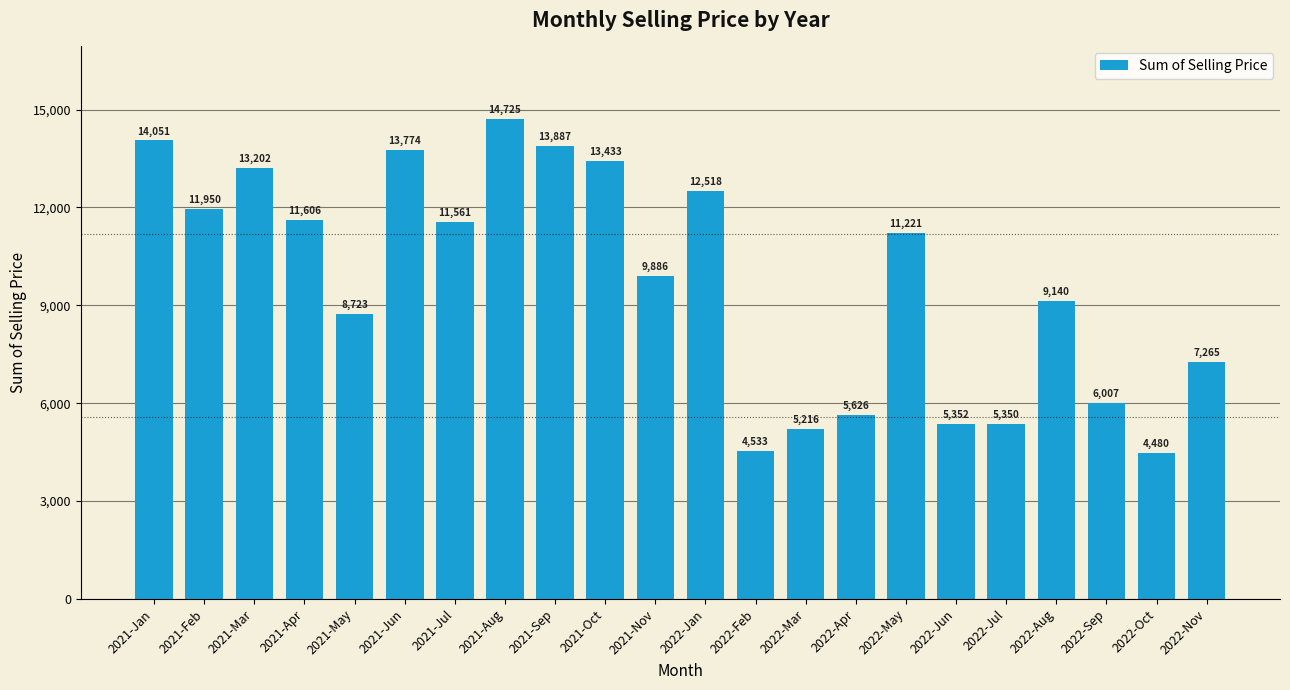

What is the value of the 12th bar from the left?

12518.0